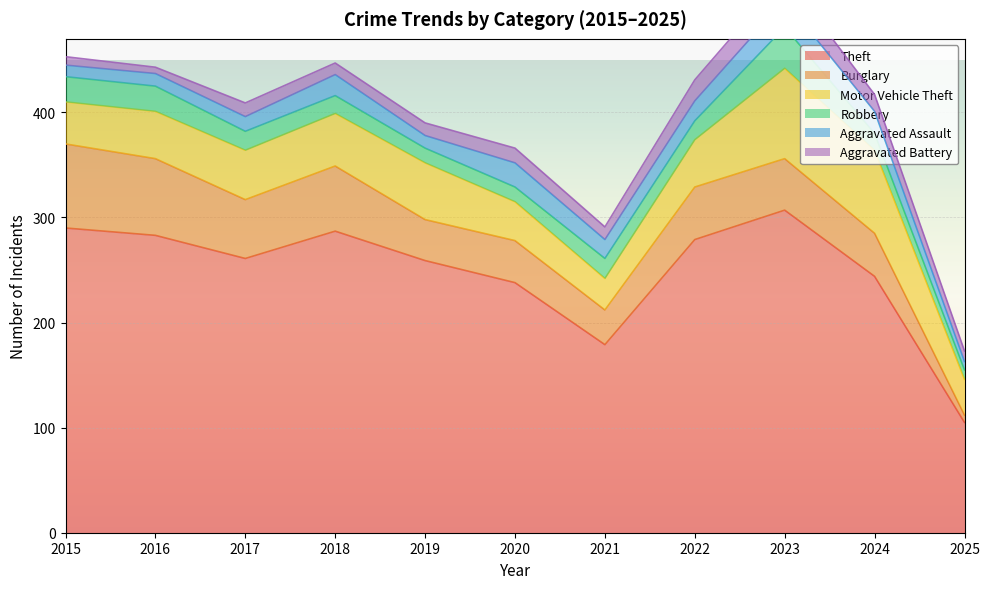

What is the difference between the Burglary values at 2019 and 2017?

17